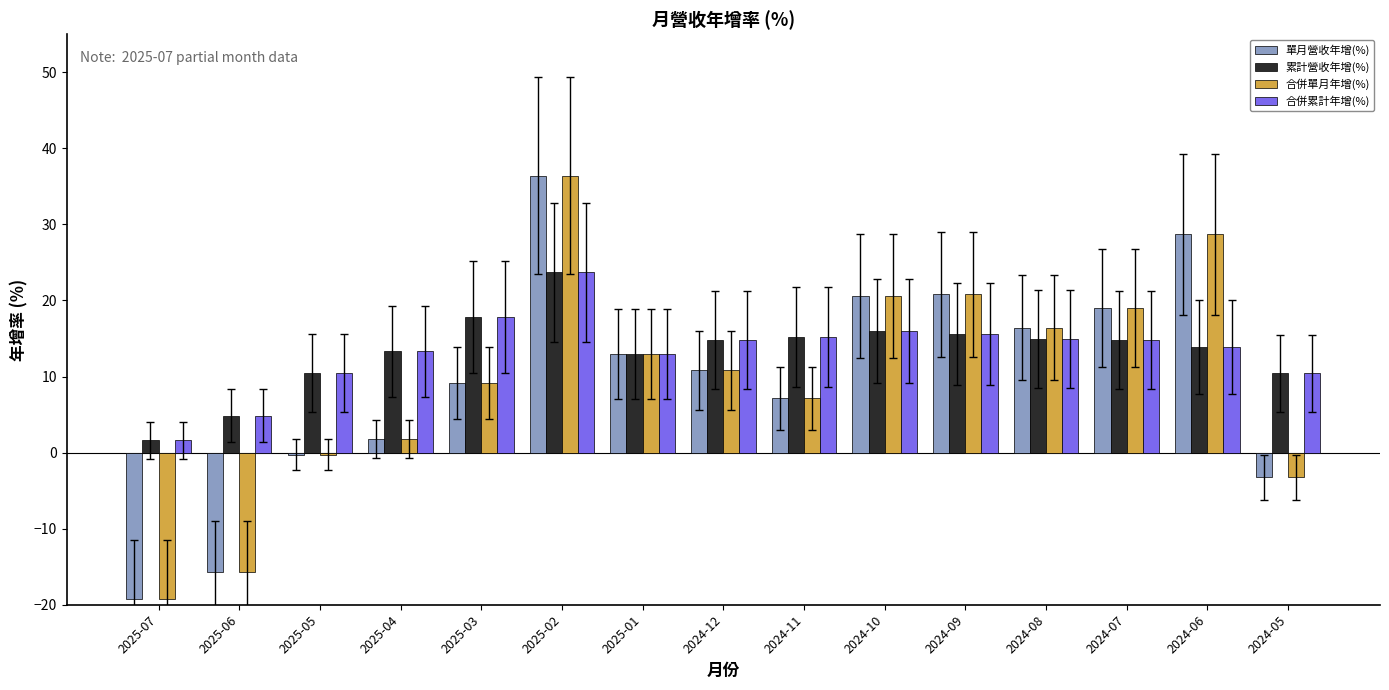

What is the sum of all 合併累計年增(%) values?

200.4